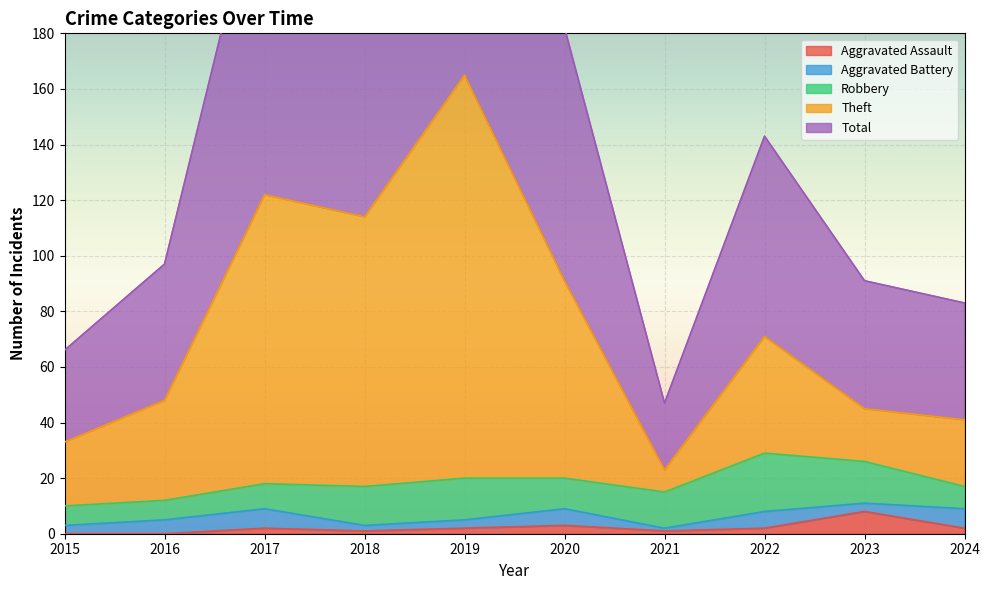

Between 2015 and 2019, which is larger?

2019